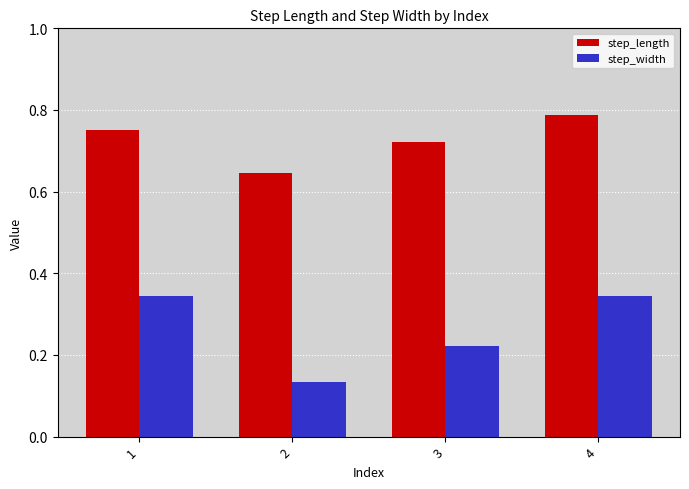

Which series has the largest range (max minus min)?

step_width